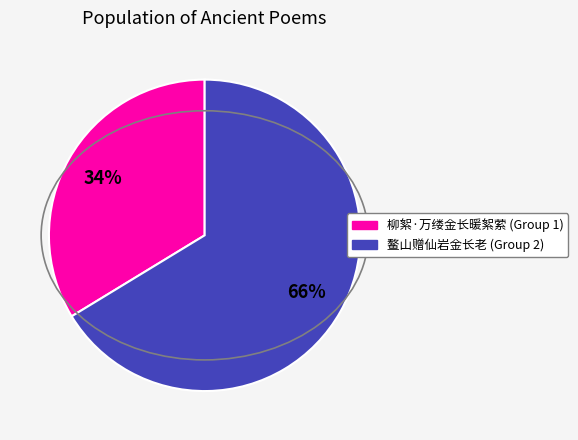

To the nearest percent, what is the average slice percentage?

50%